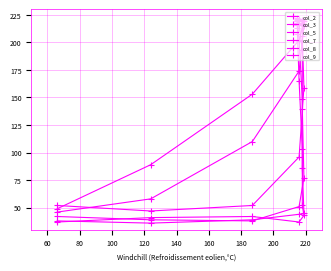

Does the chart display data point markers on the line(s)?

Yes